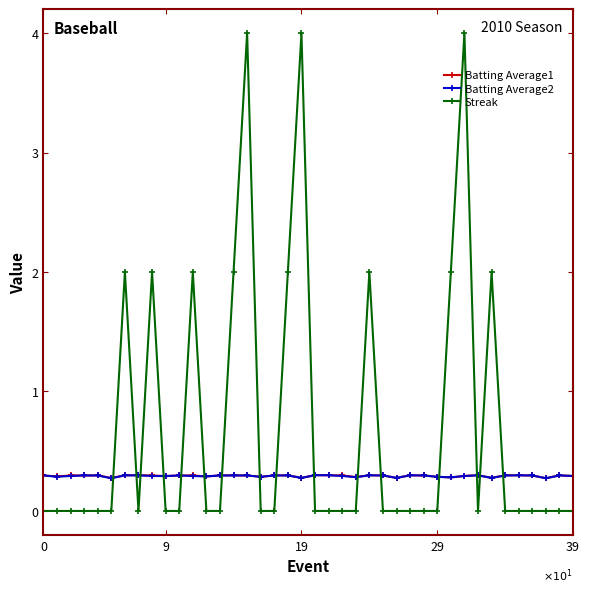

True or false: Batting Average1 and Streak intersect in this chart.

True